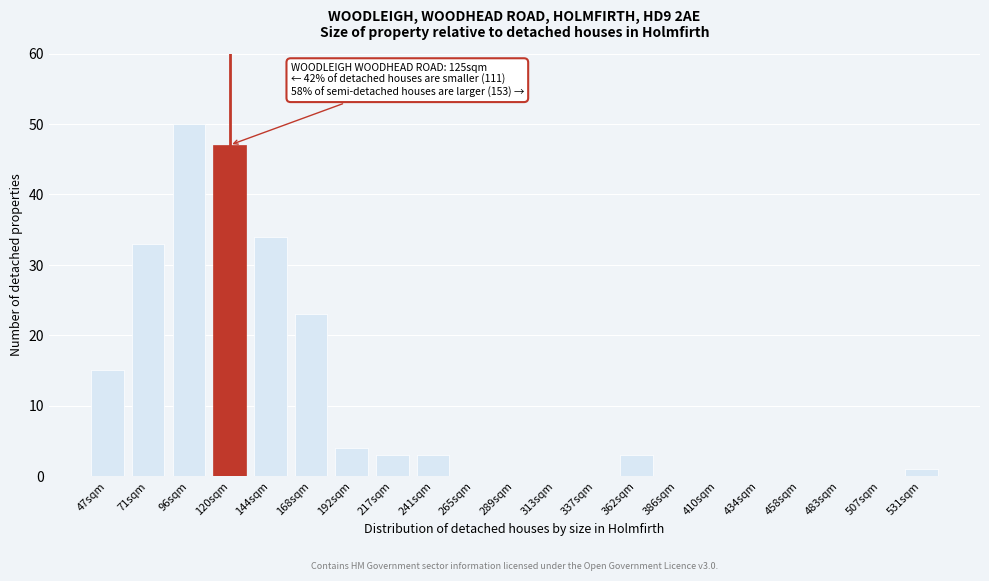

Reading left to right, transcribe all the data shown in this chart.

47sqm=15	71sqm=33	96sqm=50	120sqm=47	144sqm=34	168sqm=23	192sqm=4	217sqm=3	241sqm=3	265sqm=0	289sqm=0	313sqm=0	337sqm=0	362sqm=3	386sqm=0	410sqm=0	434sqm=0	458sqm=0	483sqm=0	507sqm=0	531sqm=1